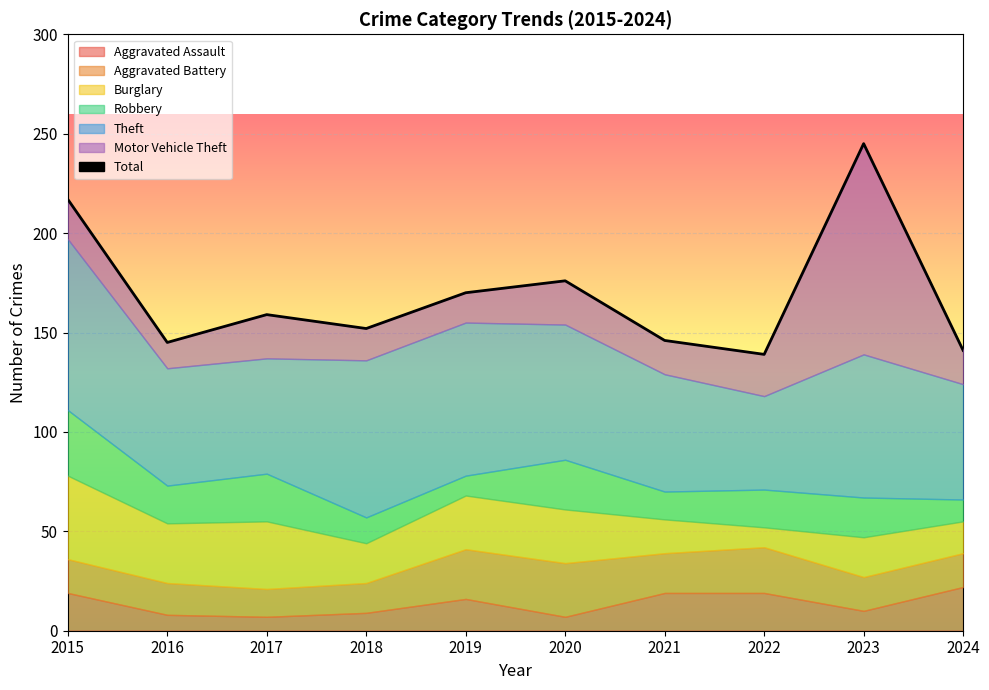

The chart shows a value of 170 at 2019. True or false?

True